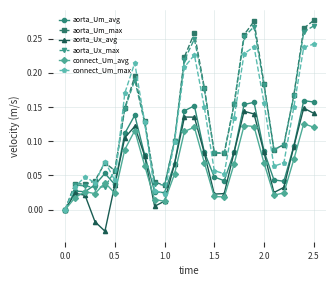

True or false: aorta_Ux_avg has more than 1 points higher than both neighbors.

True